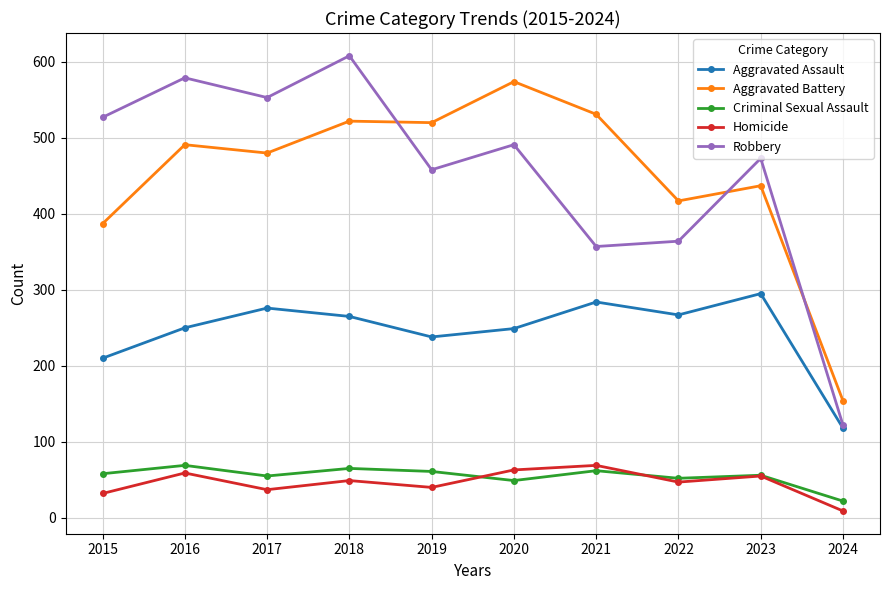

What is the average value of the Robbery series?

453